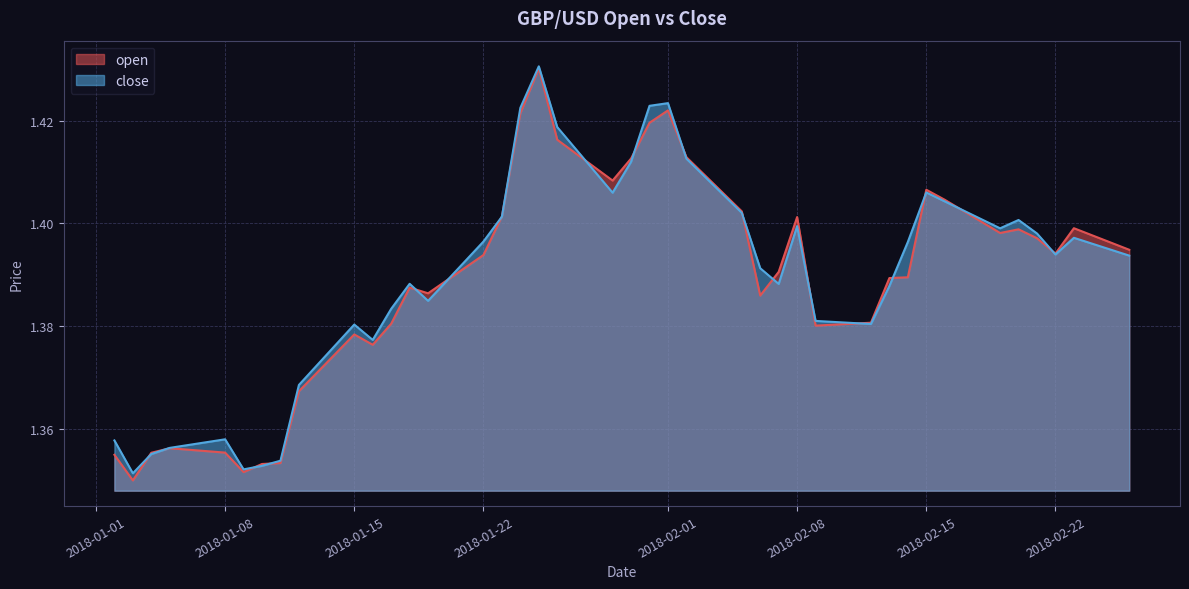

What is the value of the close point at the 37th from the left?

1.4